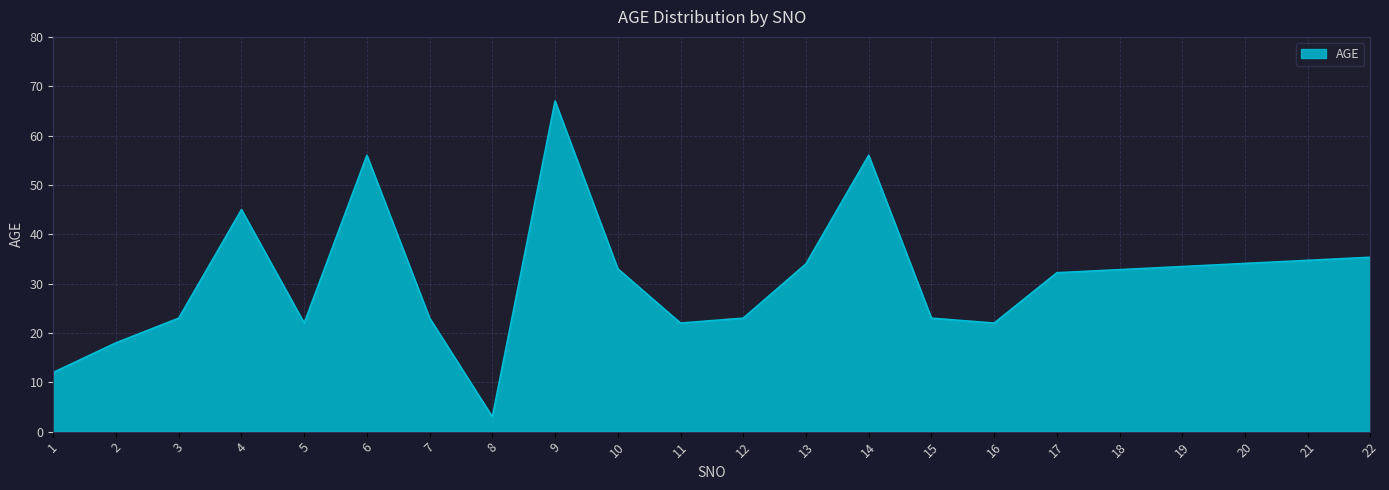

The chart shows a value of 34.0 at 15. True or false?

False